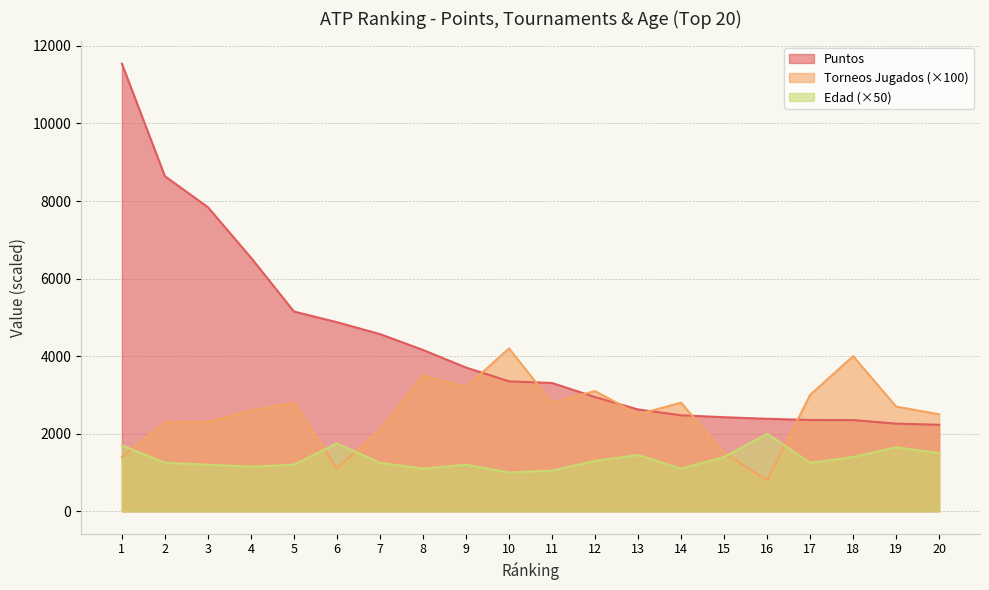

Where do Torneos Jugados and Puntos first cross each other?

9 and 10